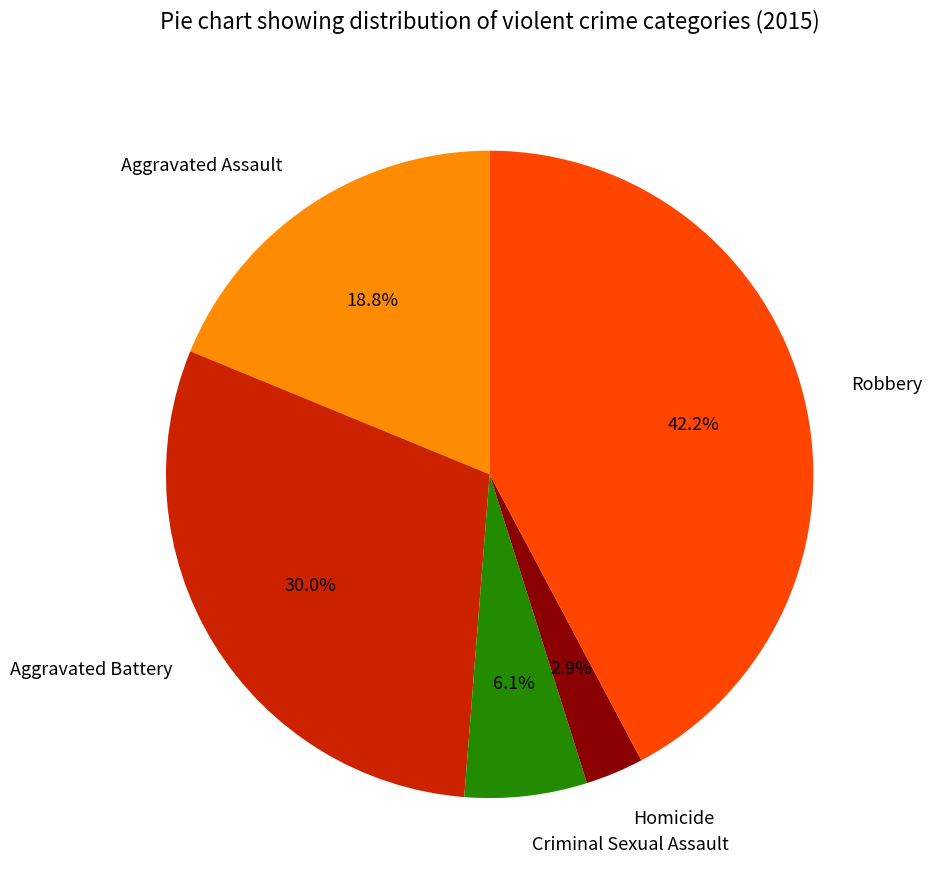

Which has a higher value, Homicide or Robbery?

Robbery